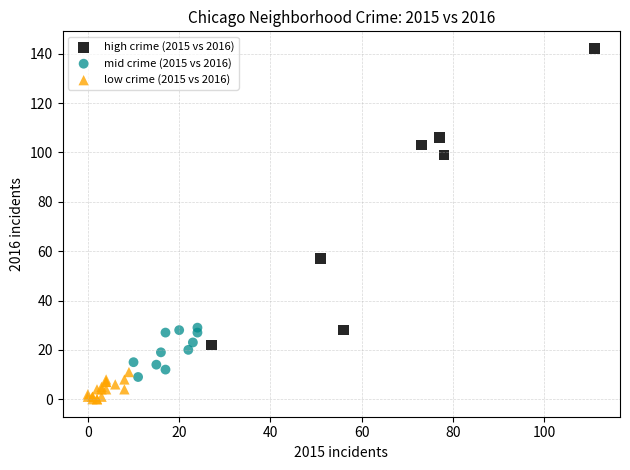

Which series has the largest Y range (max minus min)?

high crime (2015 vs 2016)